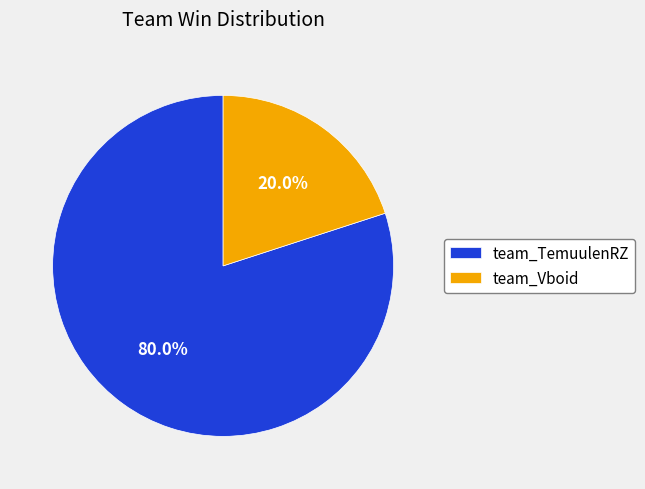

Is there any slice that represents more than half of the pie?

Yes